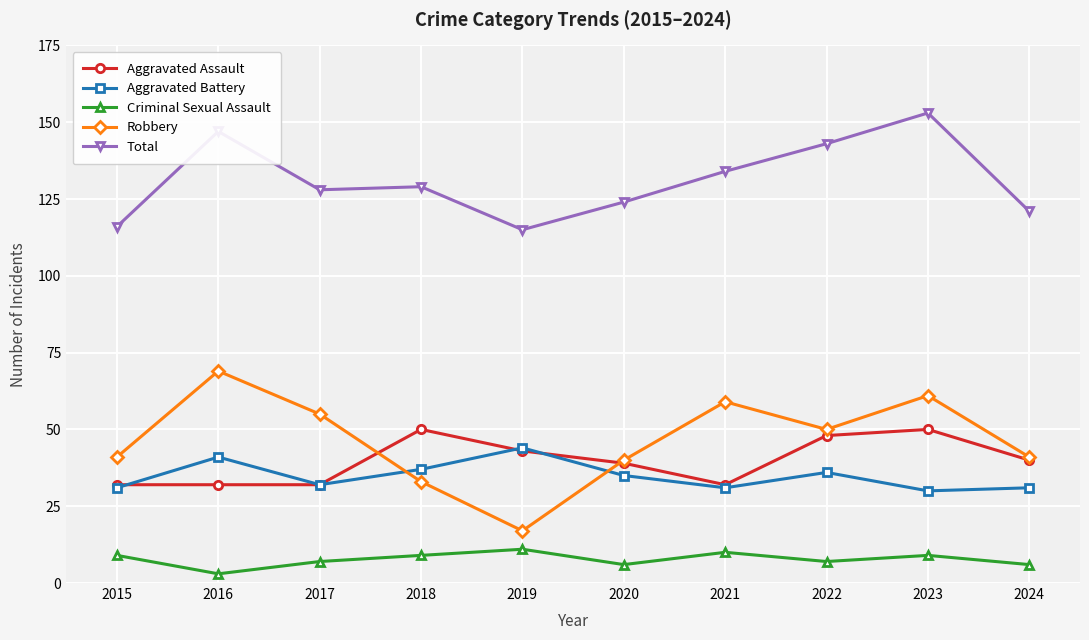

True or false: Criminal Sexual Assault and Total cross at least once.

False